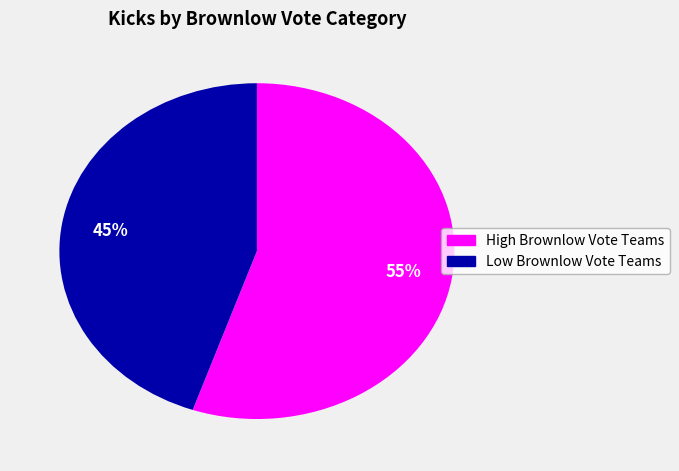

Is there any slice that represents more than half of the pie?

Yes